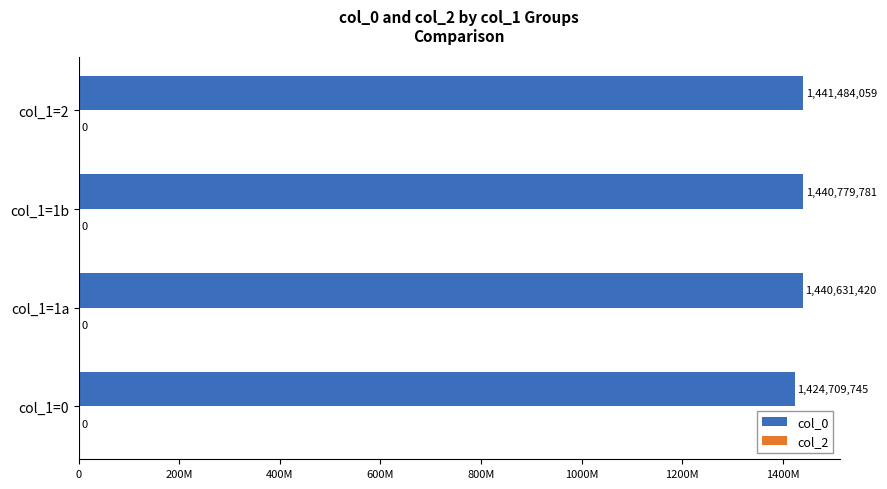

Are the bars horizontal?

Yes